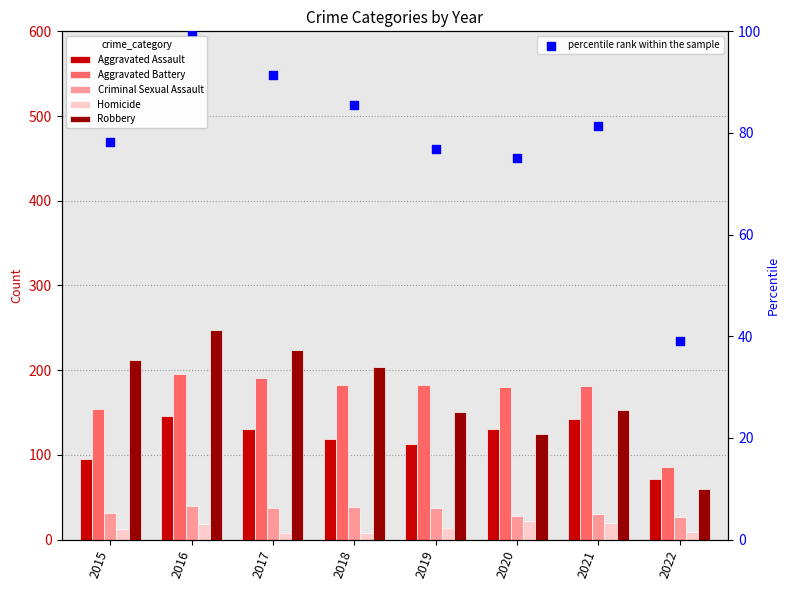

At which category is the sum across all series the highest?

2016